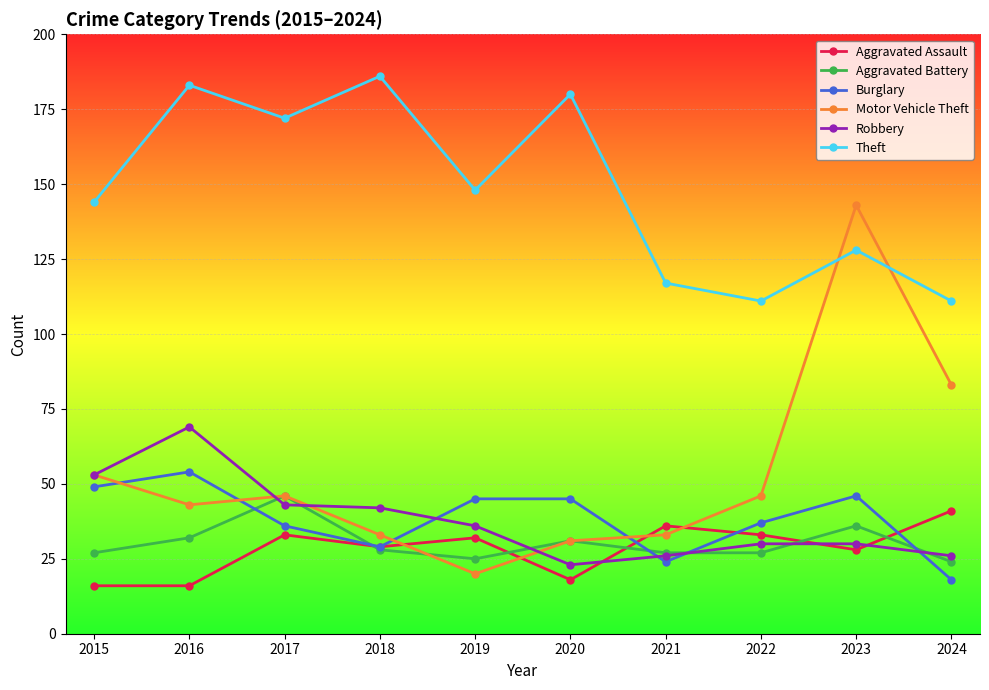

What is the lowest value of the Theft series?

111